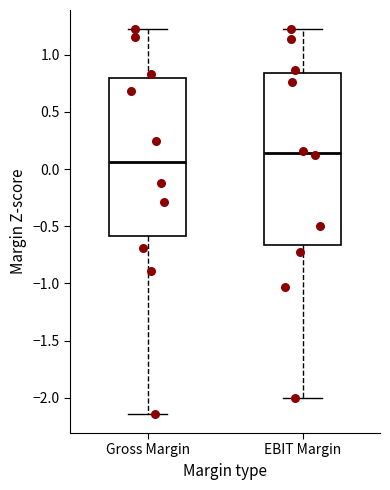

Reading left to right, read every box against the y-axis: the position of its median line, the range the box covers, and the ends of its whiskers. The values are not printed on the chart, so give them approximately, as read against the axis.

Gross Margin: median 0.05, box -0.60 to 0.80, whiskers -2.15 to 1.20
EBIT Margin: median 0.15, box -0.65 to 0.85, whiskers -2.00 to 1.20